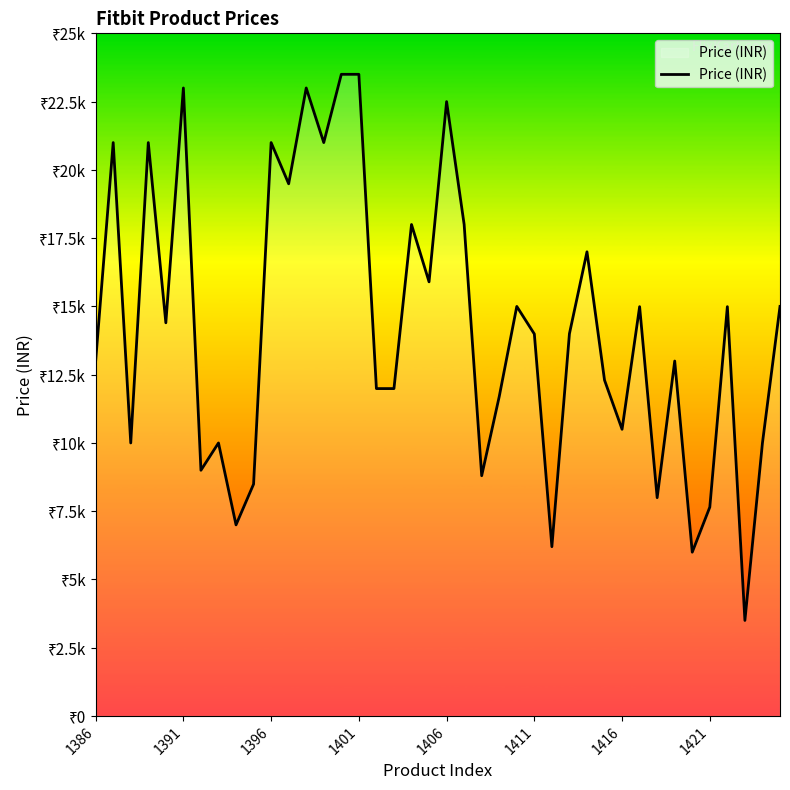

What is the greatest value displayed?

23499